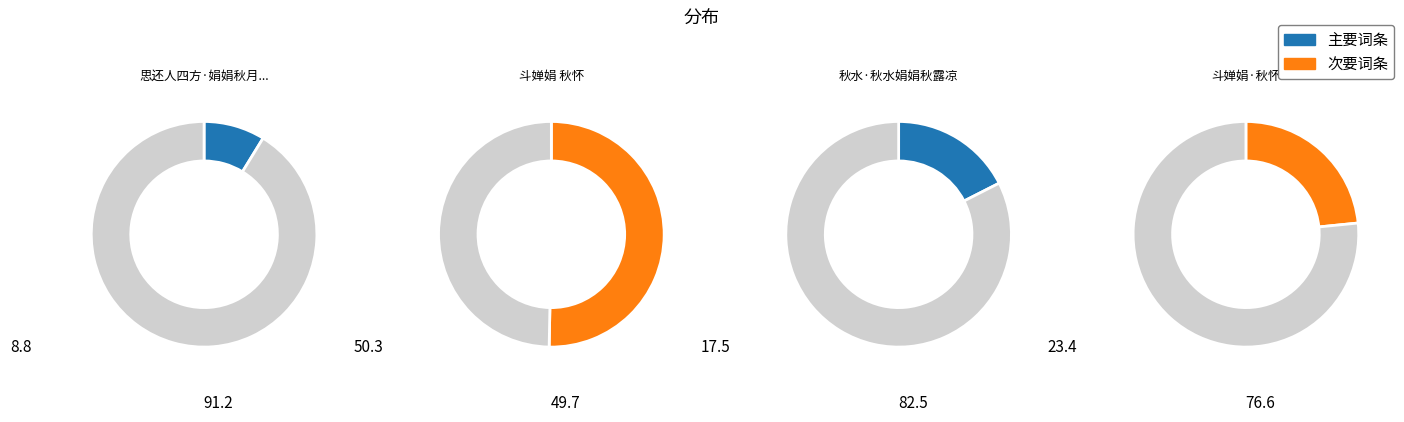

How many slices are in this pie chart?

4